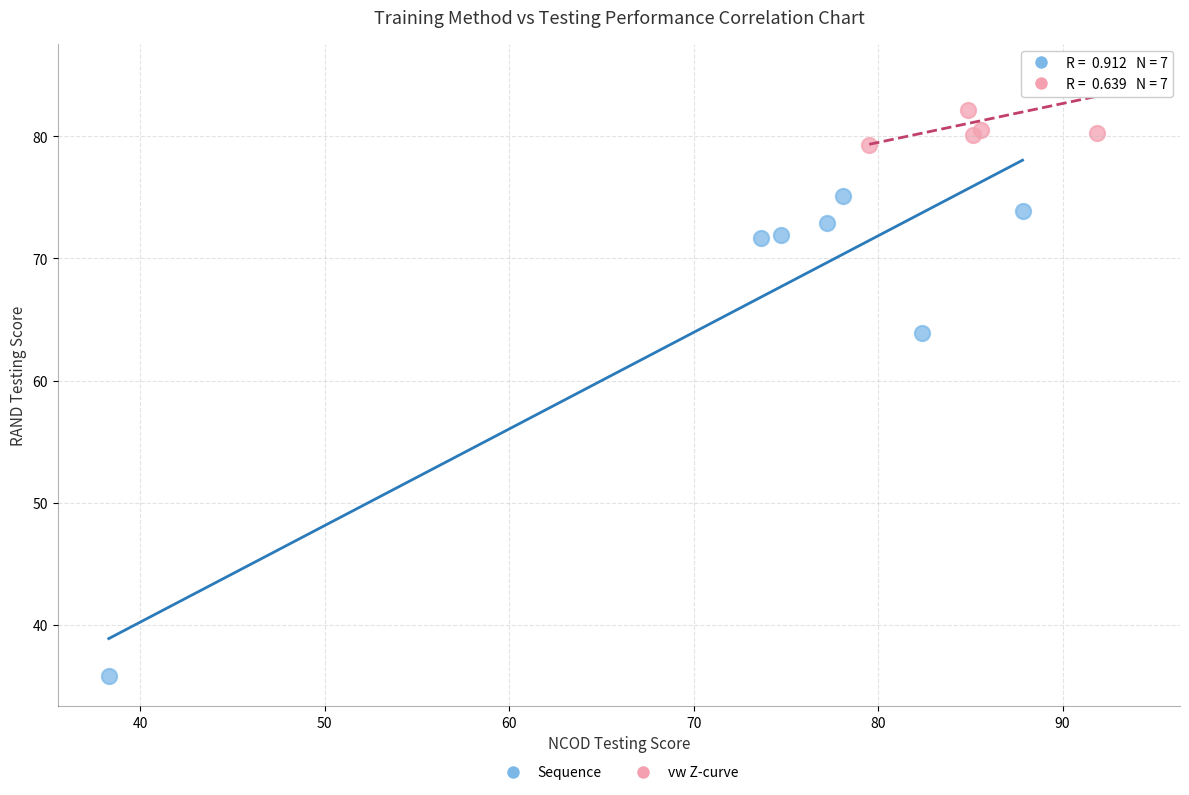

Which series contains the highest Y value?

vw Z-curve